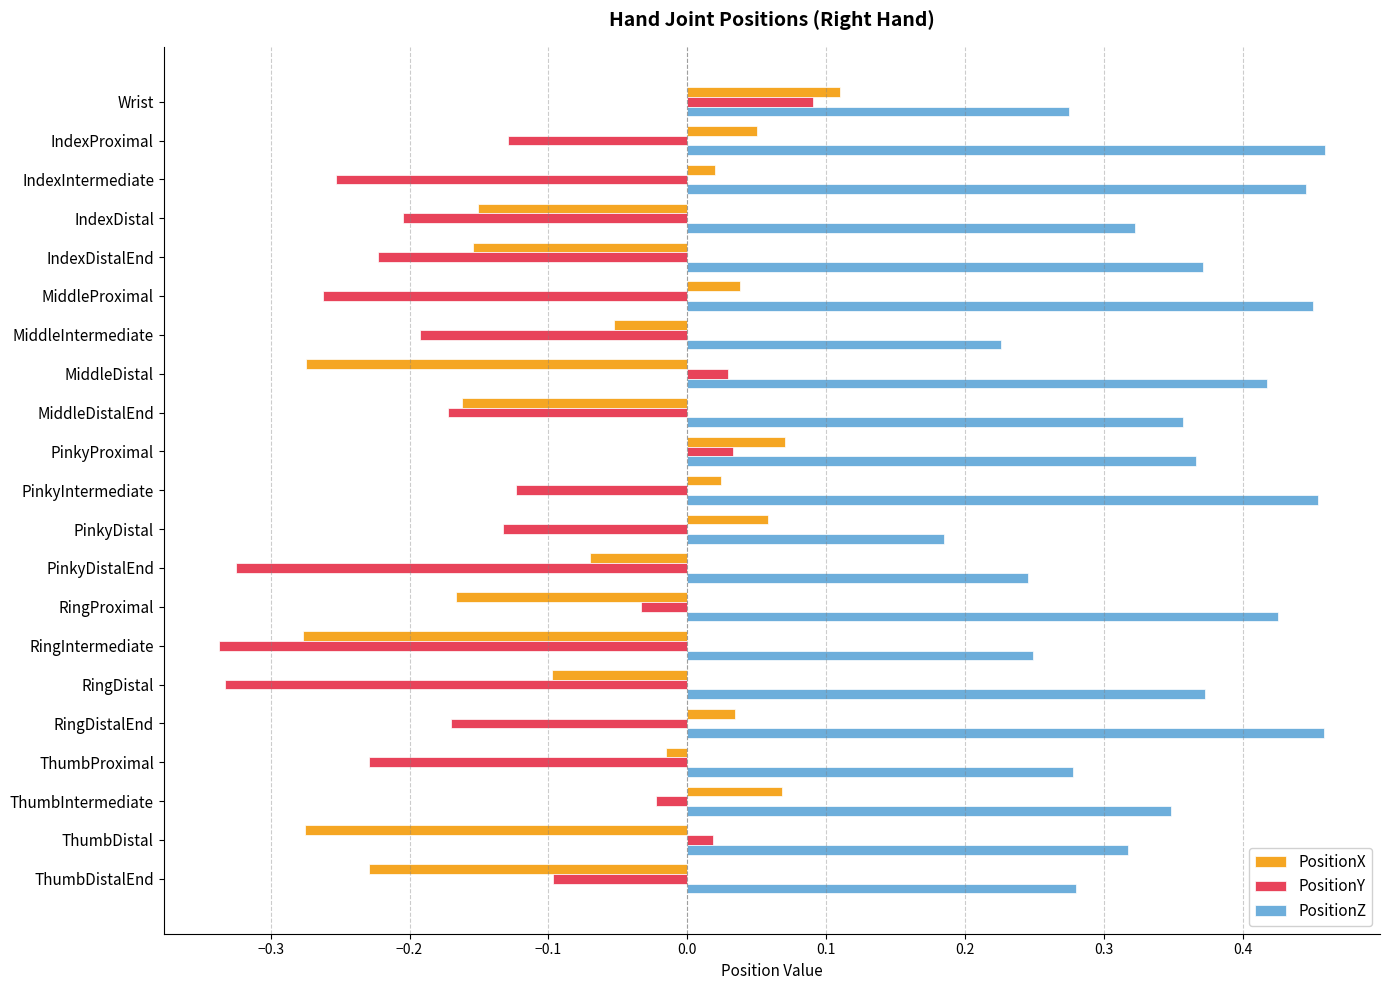

Which series has the largest total across all categories?

PositionZ